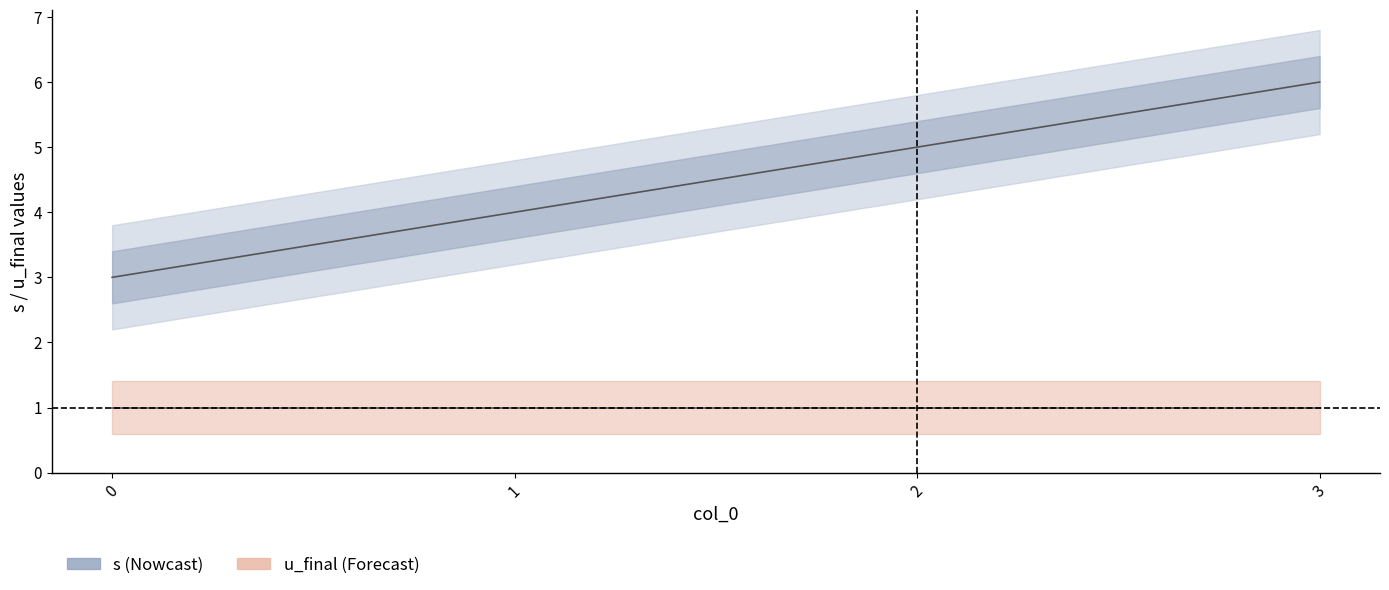

At which category is the sum across all series the highest?

3